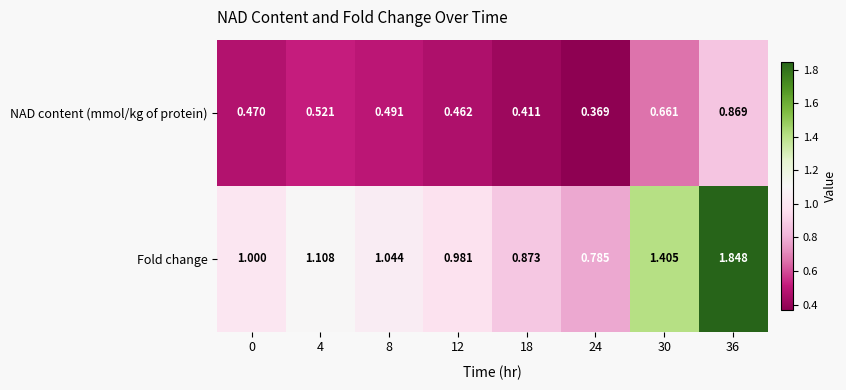

Which series has the largest total across all categories?

Fold change